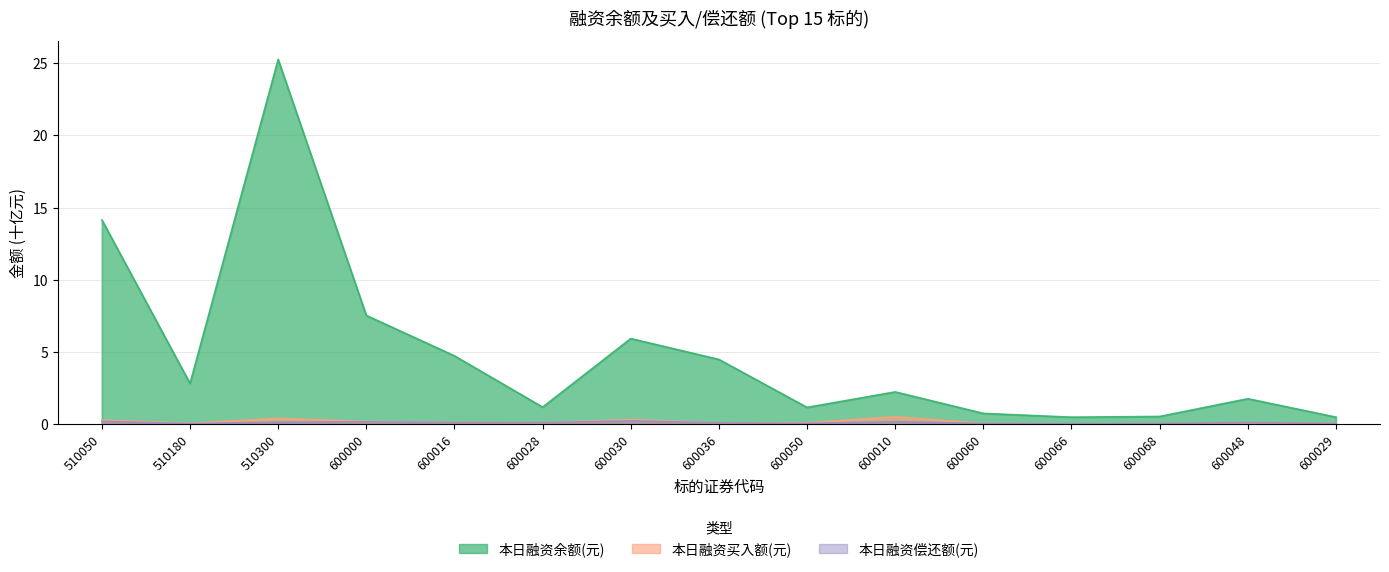

Count the number of categories in the chart.

15